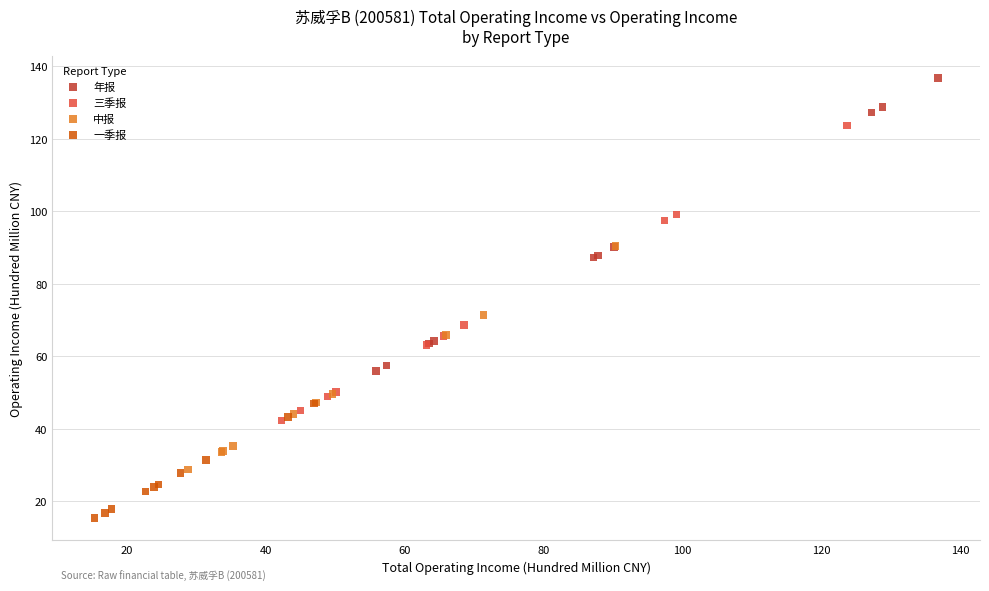

Which series contains the lowest Y value?

一季报